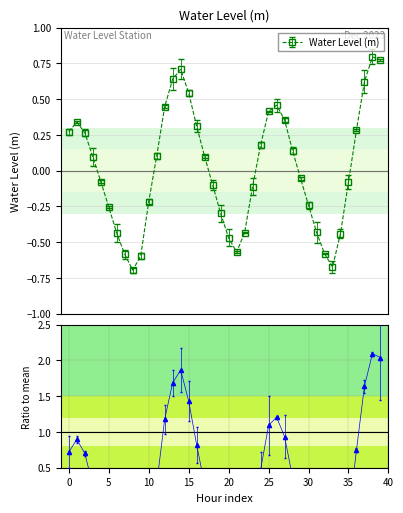

How many data points does each series have?

40